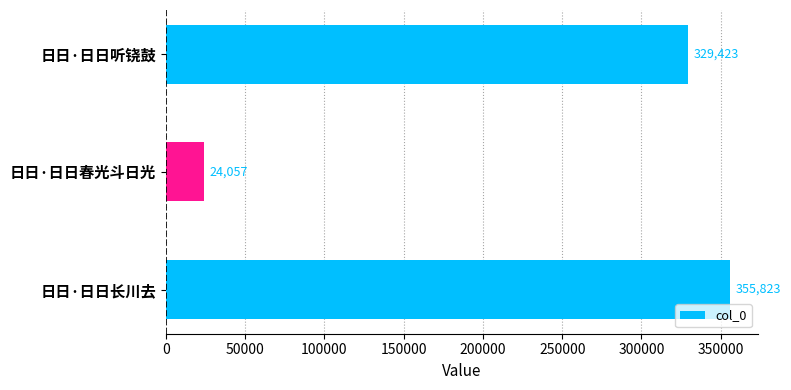

How many data points are less than 329423?

1